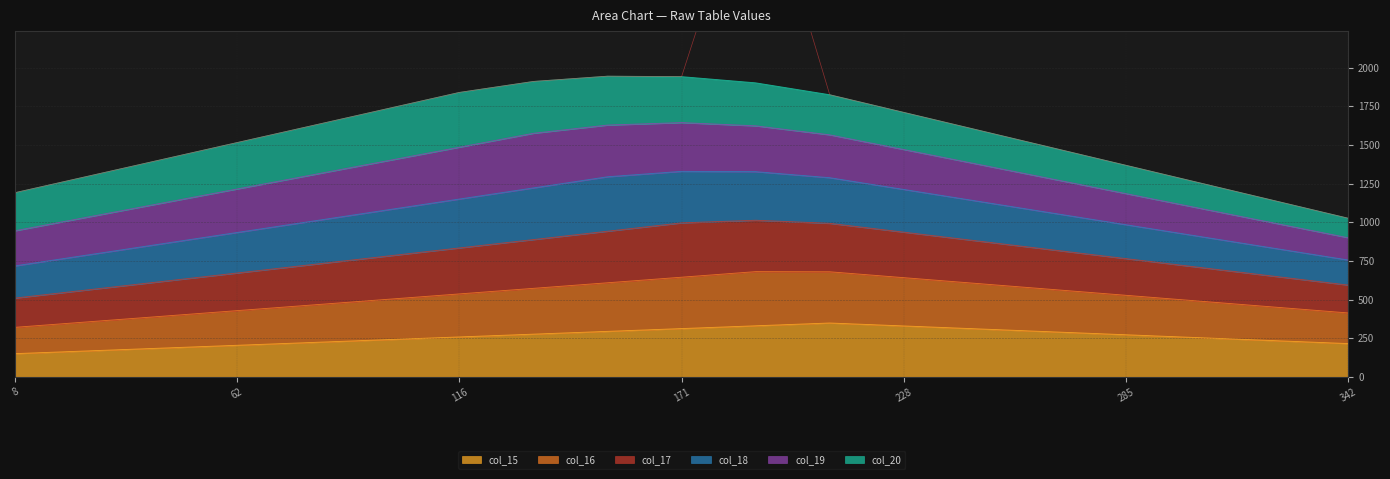

True or false: col_18 has more than 2 points higher than both neighbors.

False